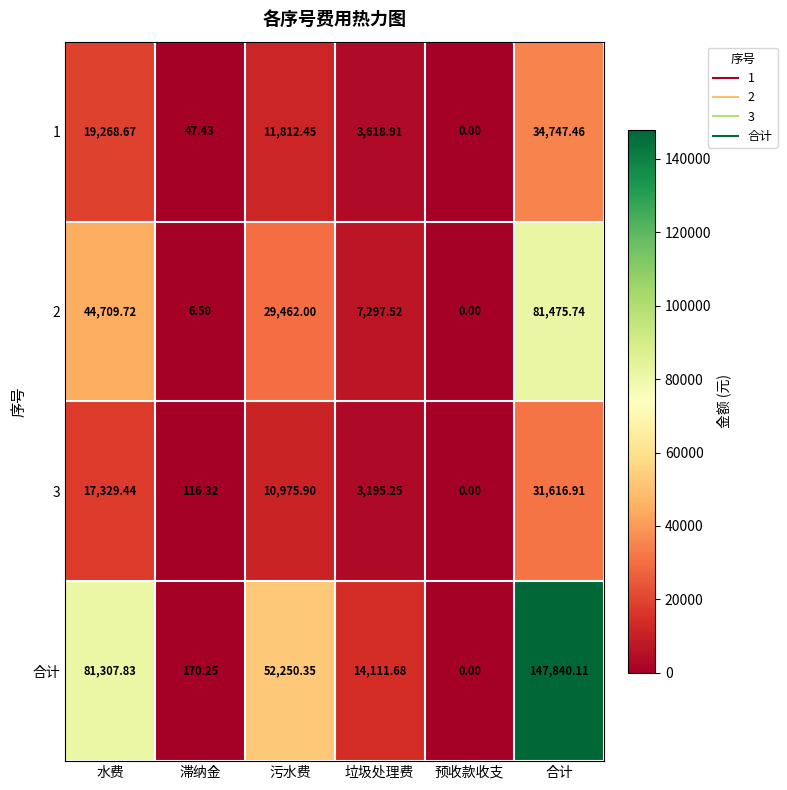

Which category has the lowest value across all series?

预收款收支